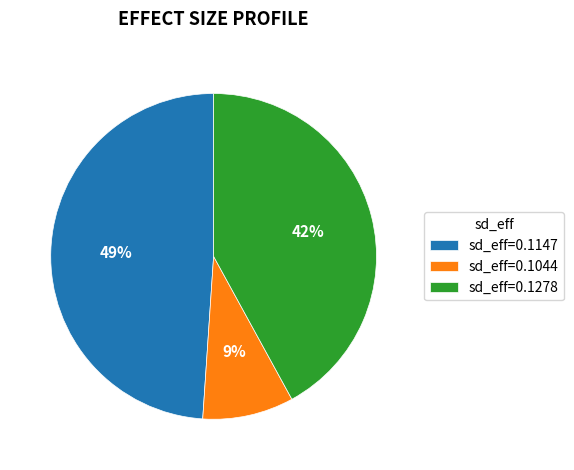

Does any single category account for the majority?

No